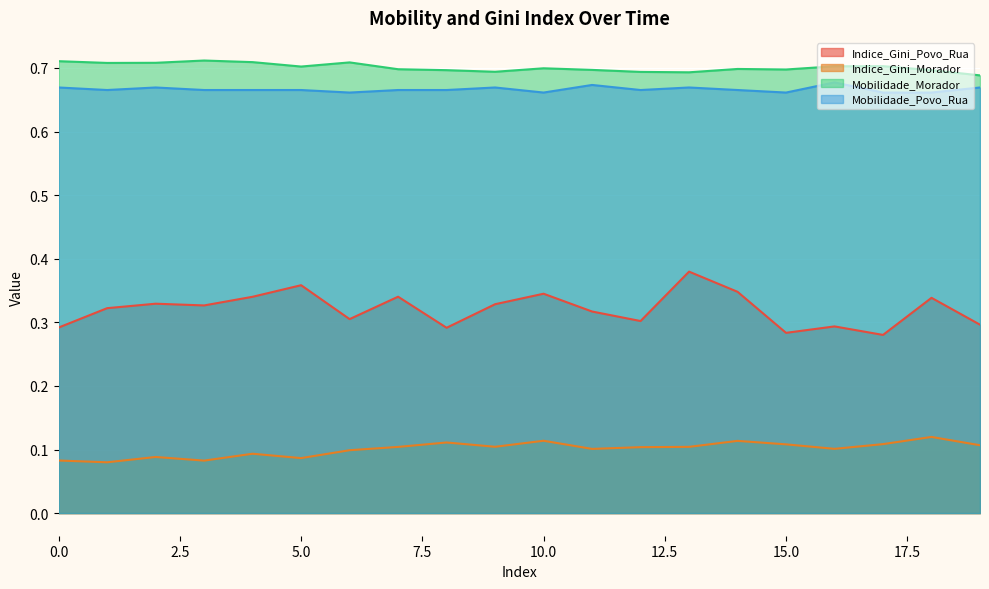

Is the value of Indice_Gini_Morador at 9 greater than the value of Indice_Gini_Povo_Rua at 17?

No